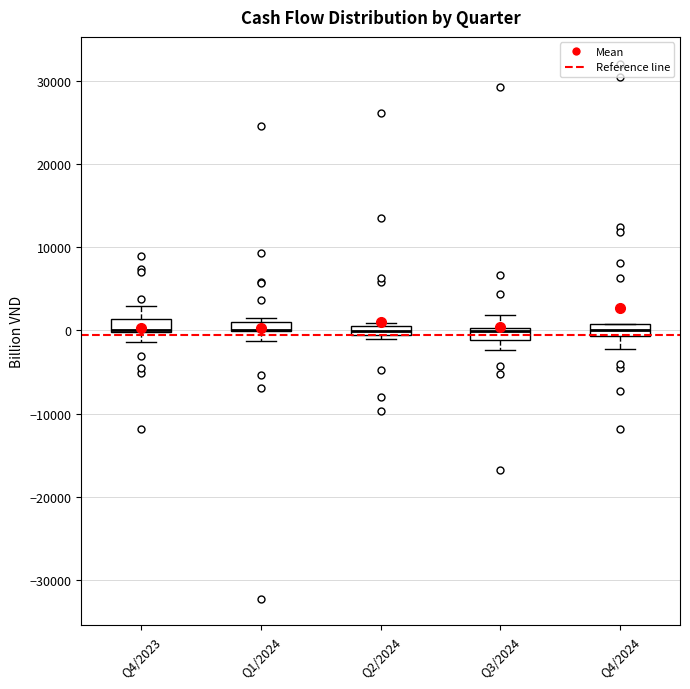

Where does the median line of the box for Q2/2024 sit on the y-axis? The values are not printed on the chart, so give them approximately, as read against the axis.

0